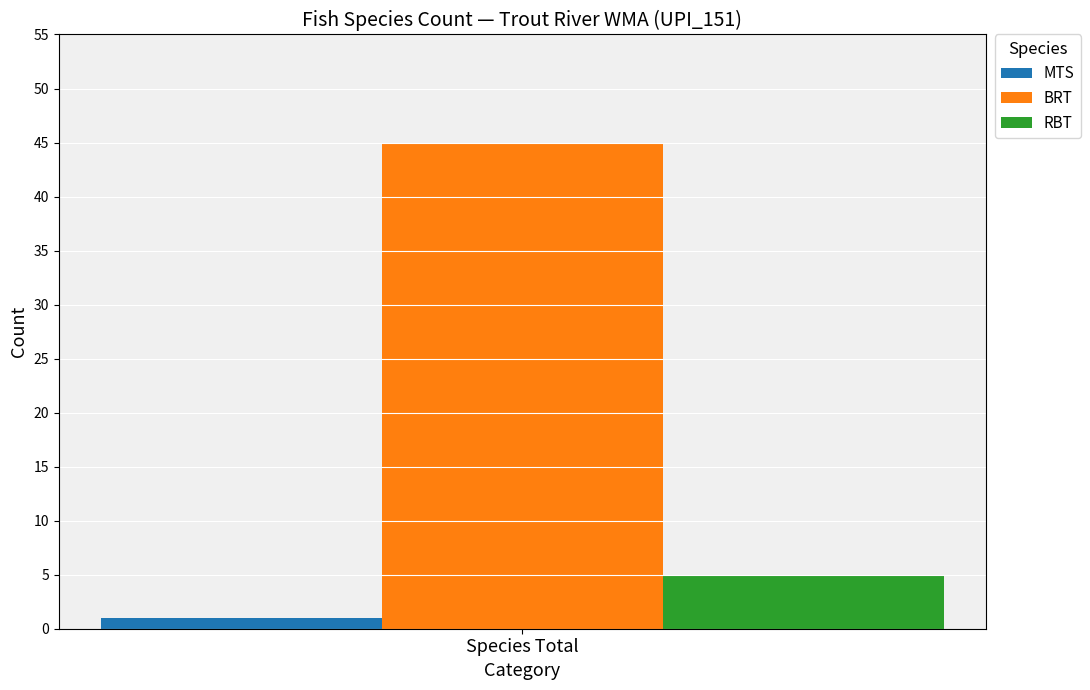

Reading left to right, what are all the values shown in this chart?

MTS: Species Total=1
BRT: Species Total=45
RBT: Species Total=5